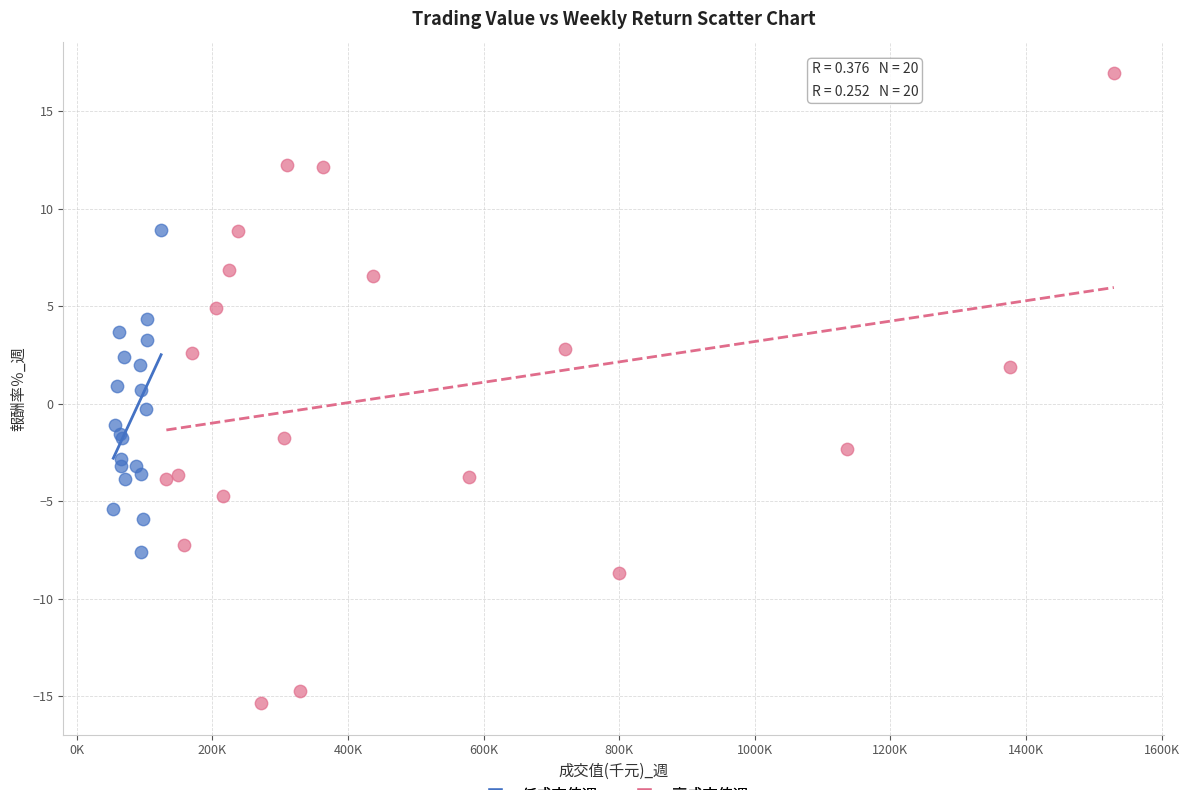

Which series contains the highest Y value?

高成交值週